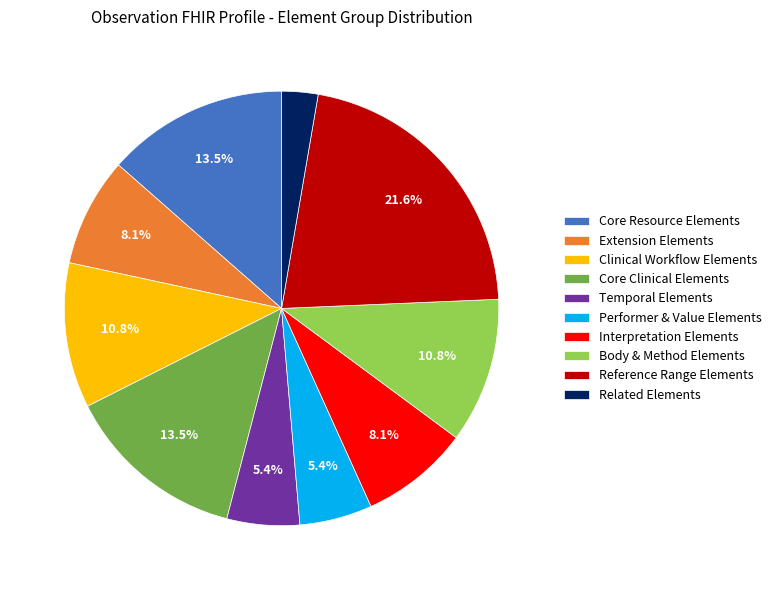

What is the smallest slice in the pie chart?

Related Elements